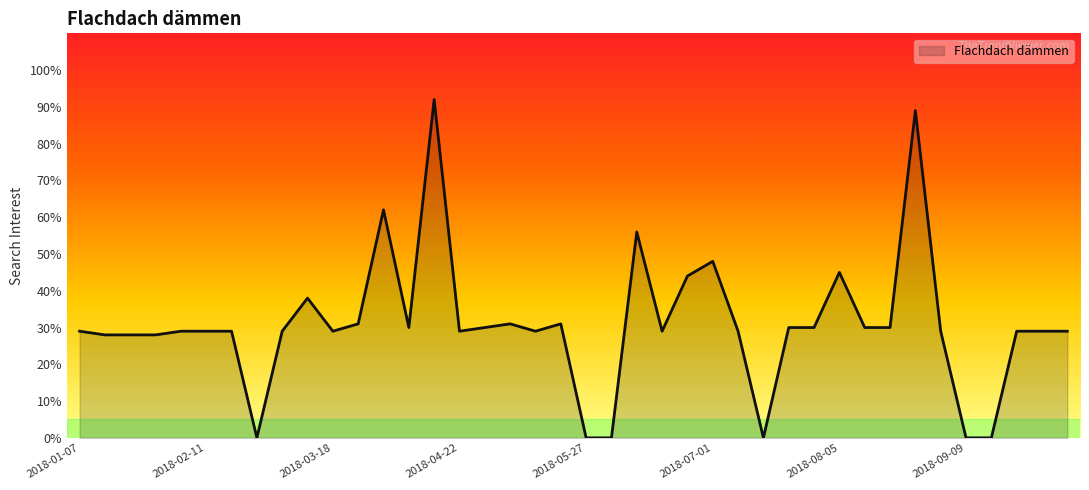

What is the difference between the maximum and minimum values?

92